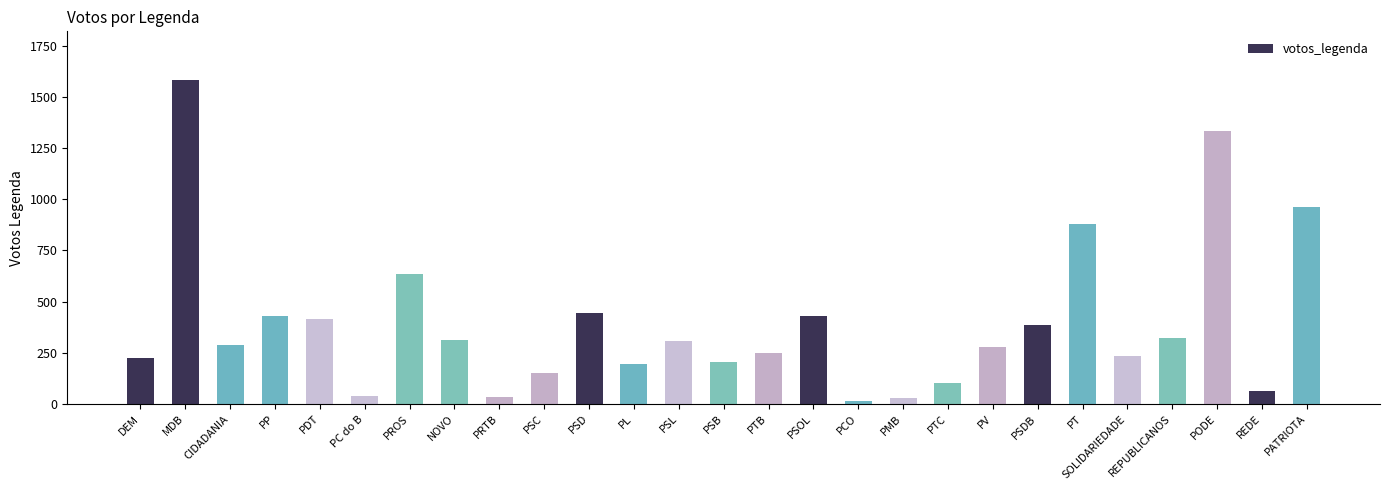

What is the greatest value displayed?

1583